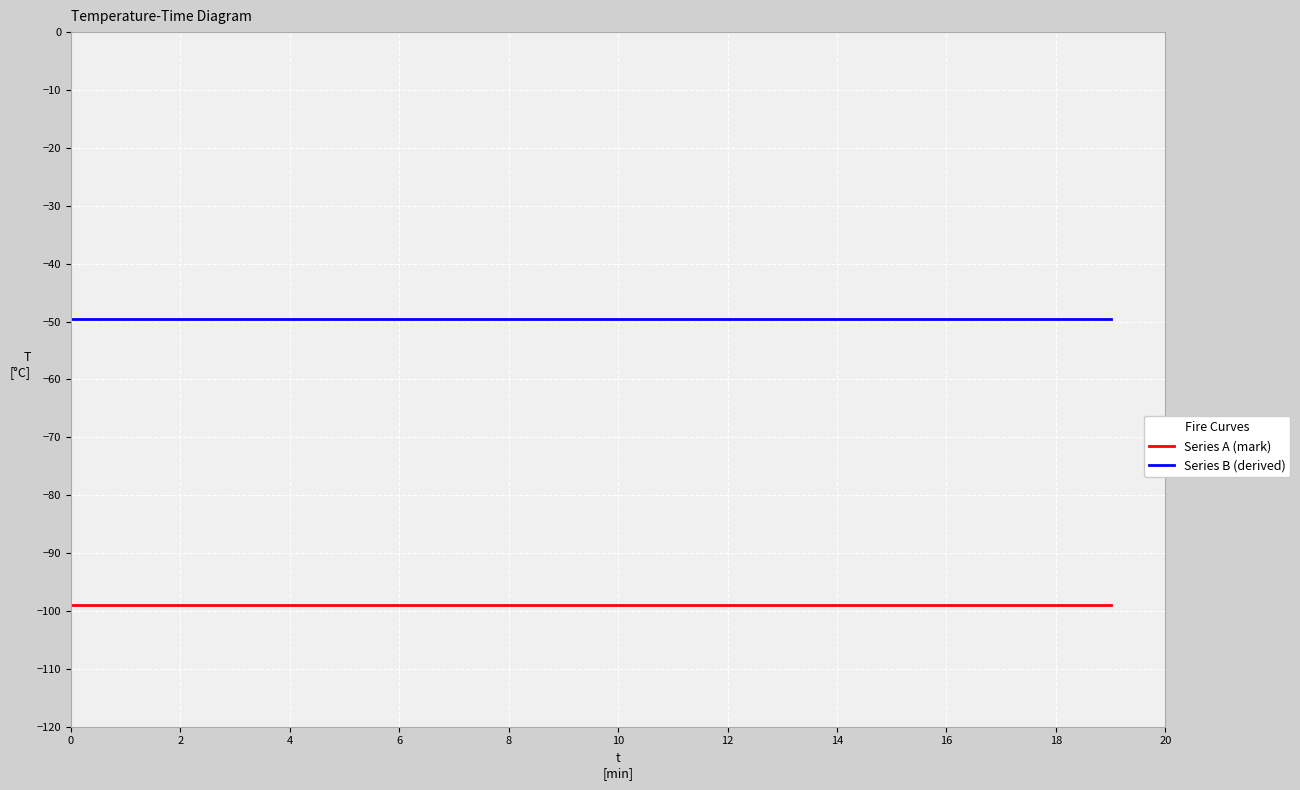

Which series has the largest total across all categories?

Series B (derived)